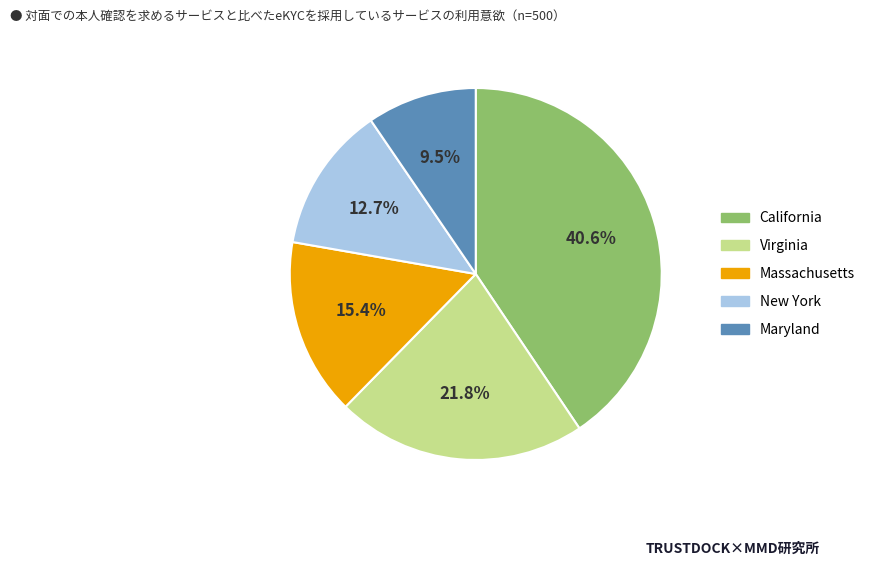

Approximately how many times larger is the value at Massachusetts compared to California?

0.4